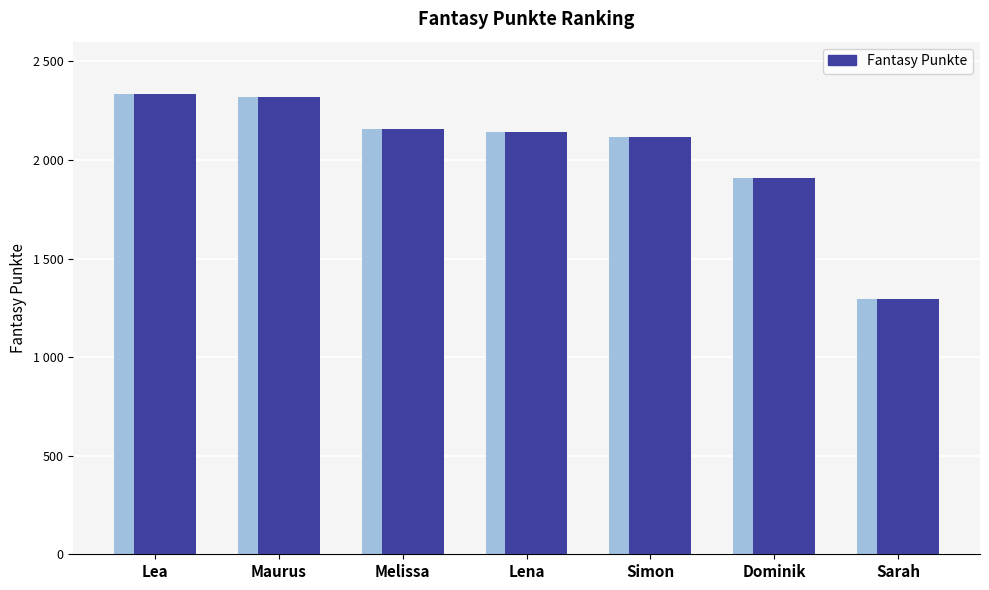

Reading left to right, what are all the values shown in this chart?

2335	2320	2158	2142	2114	1907	1297